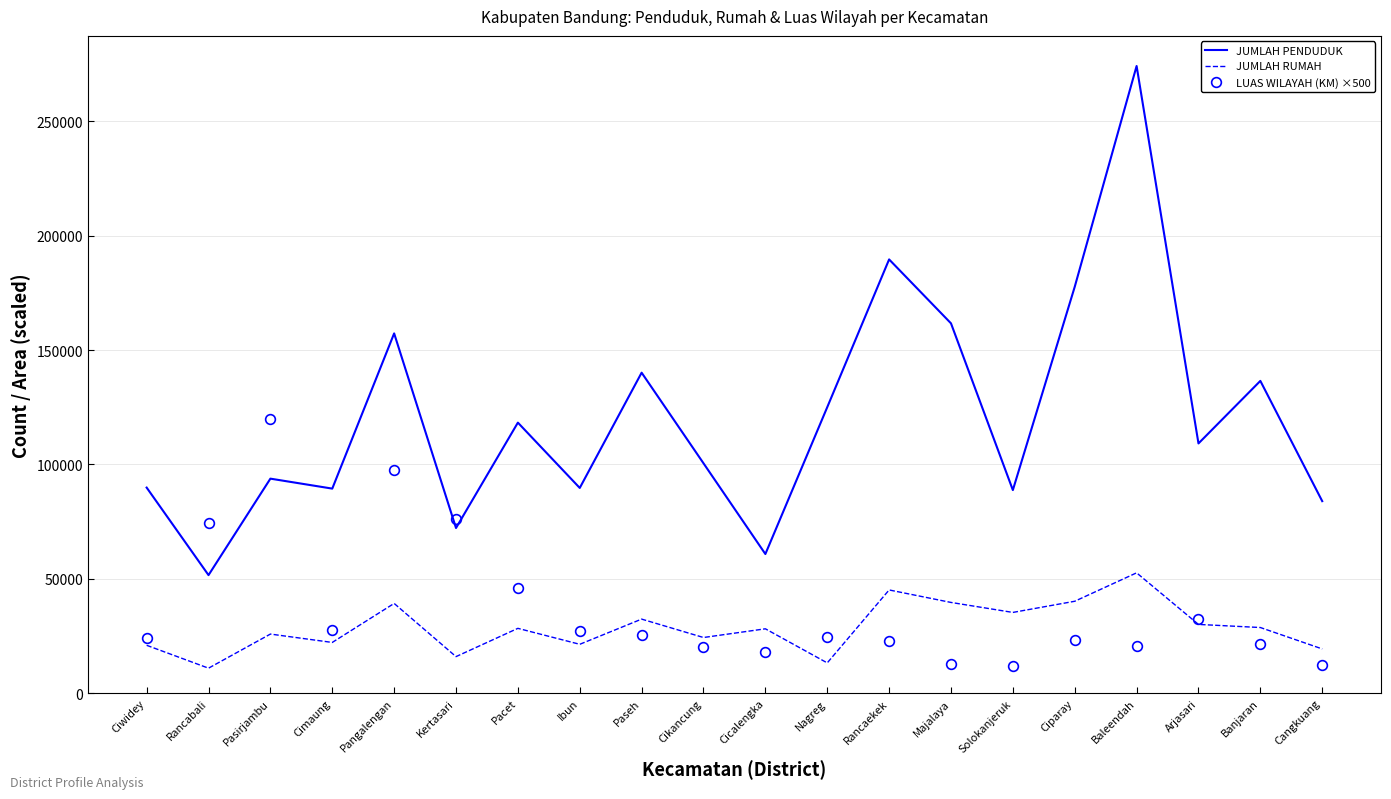

Which series has the widest spread of values?

JUMLAH PENDUDUK